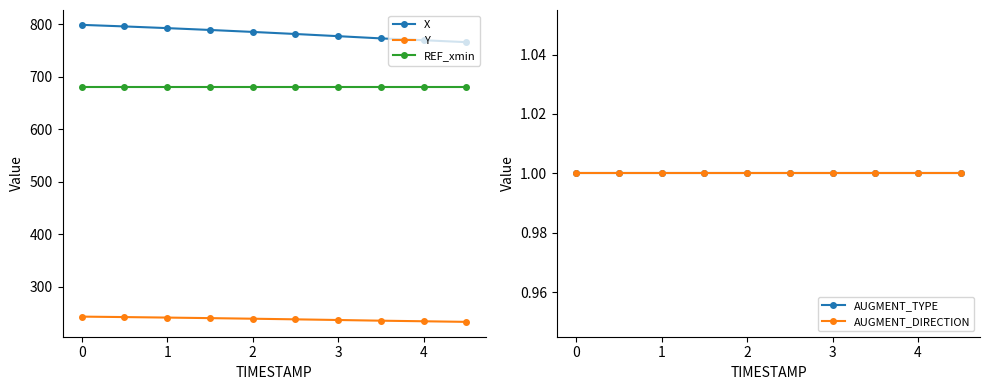

Which series has the largest range (max minus min)?

X